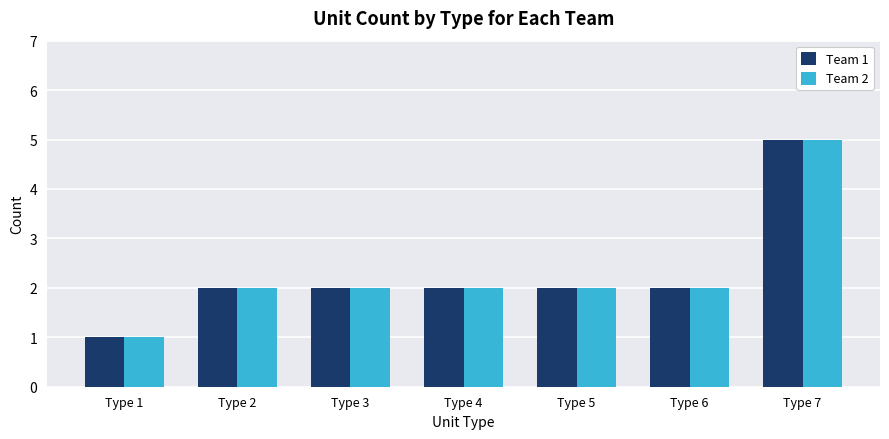

Which category has the lowest value in the Team 2 series?

Type 1